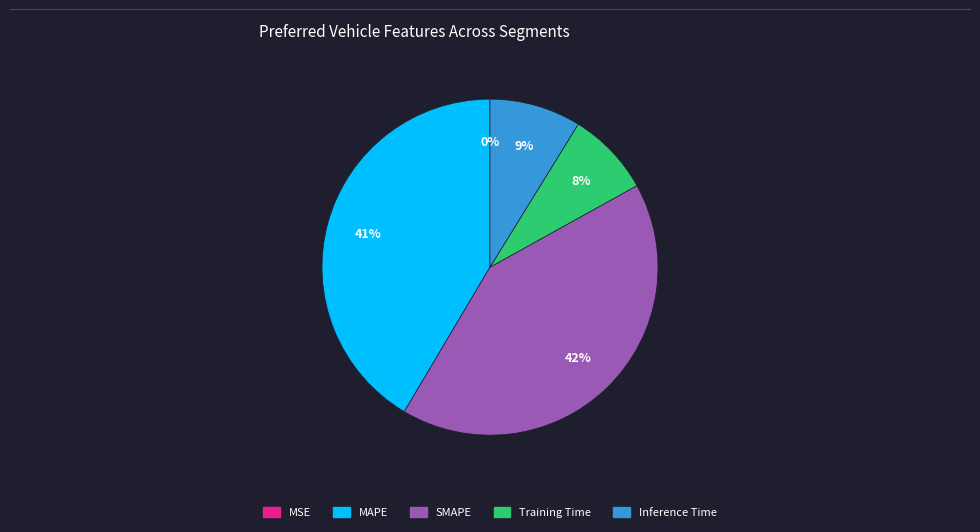

True or false: SMAPE accounts for 42% of the total.

True